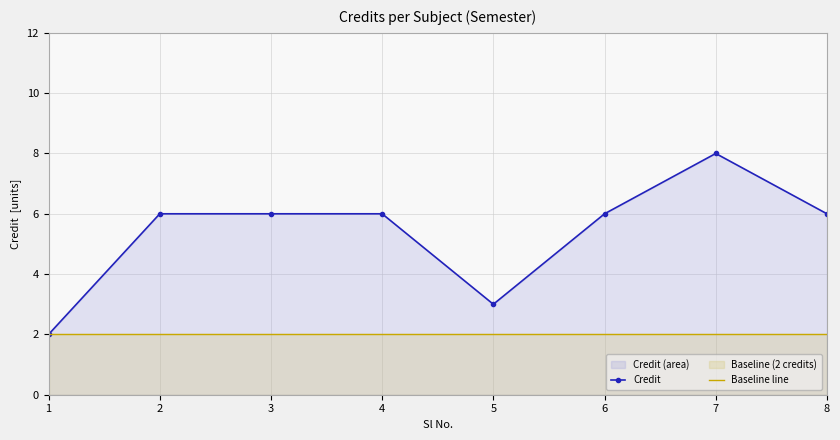

Reading left to right, extract all data points from this chart.

Credit: 1=2	2=6	3=6	4=6	5=3	6=6	7=8	8=6
Baseline line: 1=2	2=2	3=2	4=2	5=2	6=2	7=2	8=2